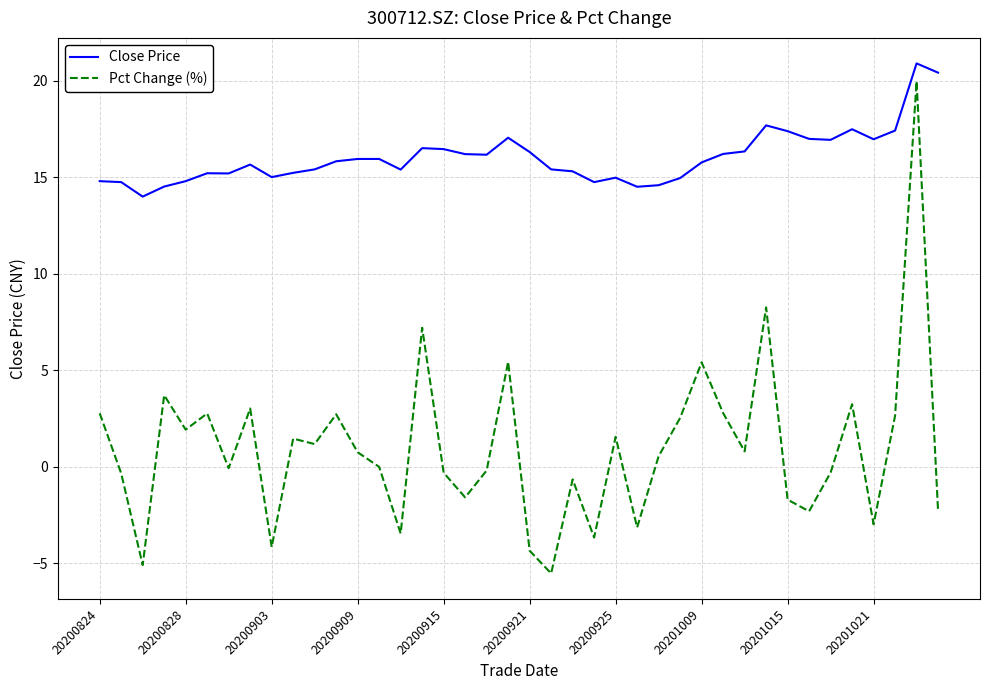

What is the maximum value for Close Price?

20.9